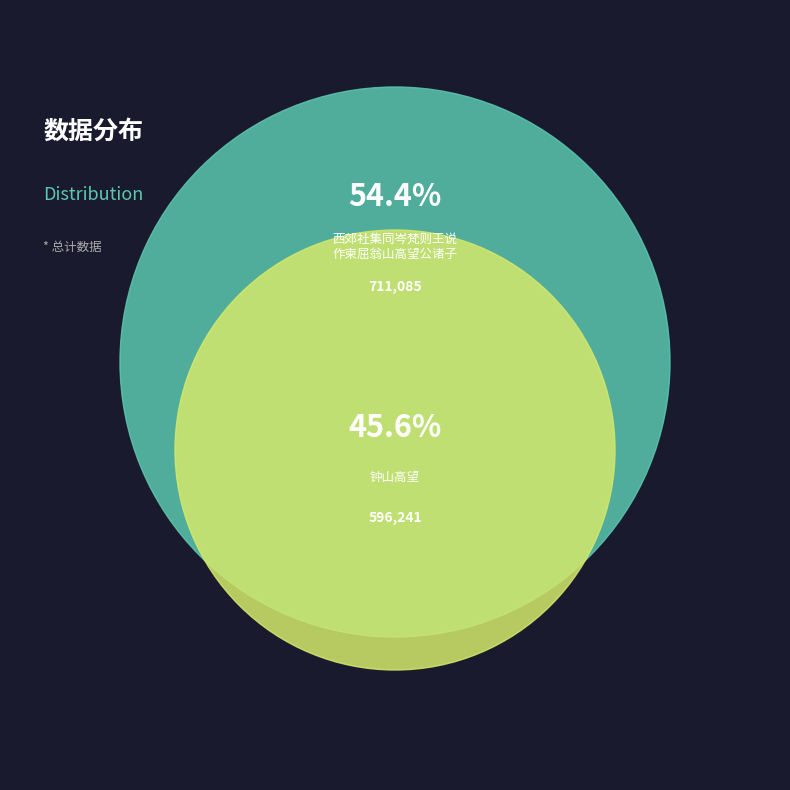

To the nearest percent, what is the difference between the 钟山高望 and 西郊社集同岑梵则王说作柬屈翁山高望公诸子 slice percentages?

9%